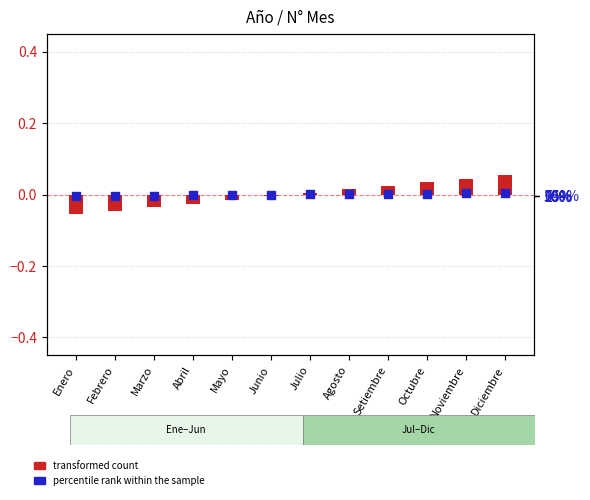

What is the total value across all series at Abril?

-0.5